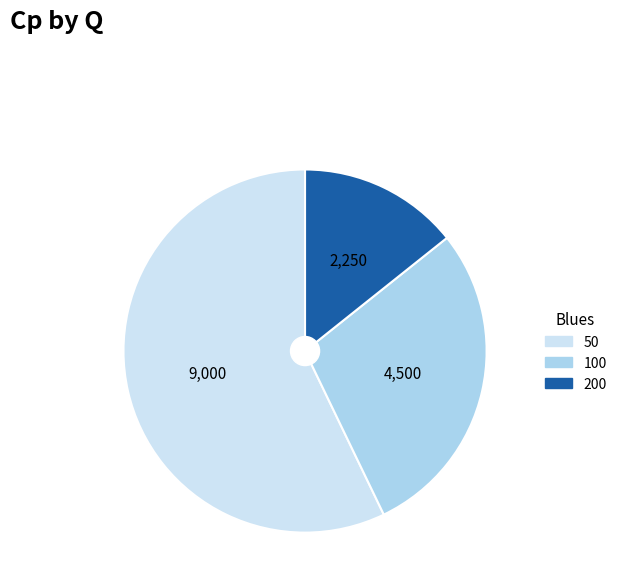

Does any single category account for the majority?

Yes